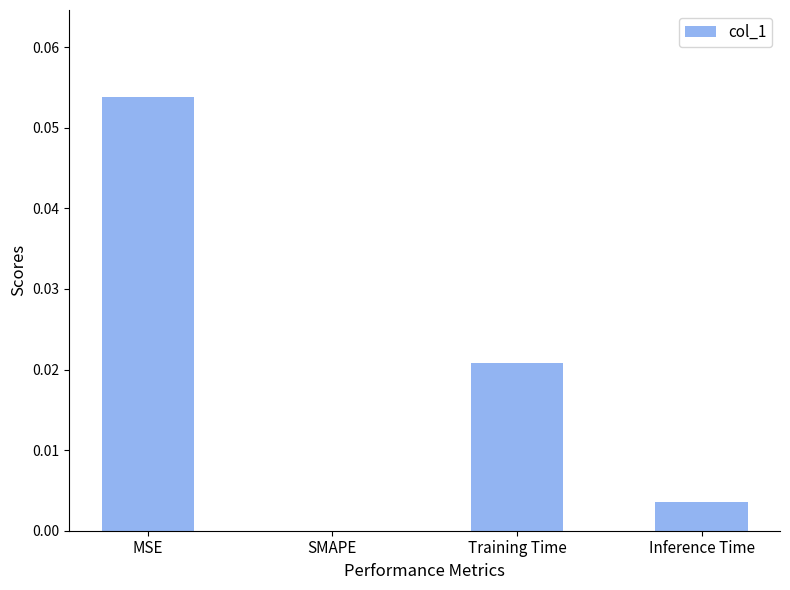

The value at SMAPE is 0.0. True or false?

True